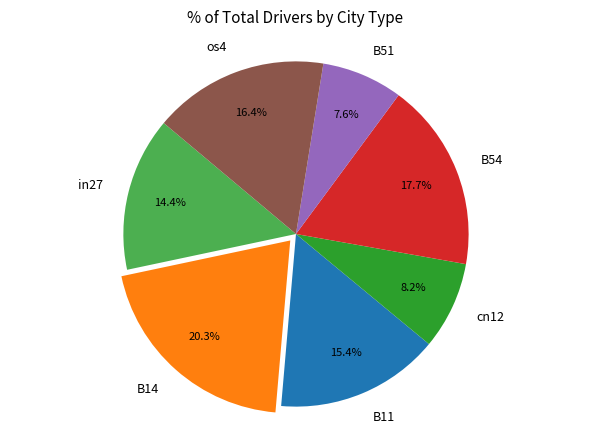

What percentage is NOT represented by B54?

82.3%